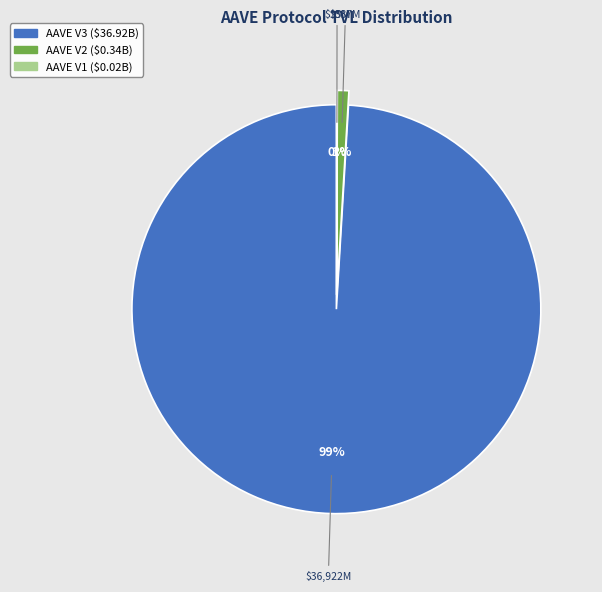

What is the total percentage of AAVE V1 and AAVE V2?

0.9%